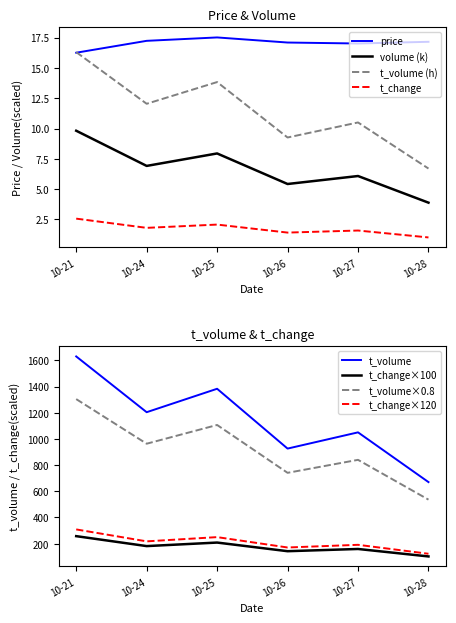

The value of volume (k) at 10-21 is 16.7. True or false?

False